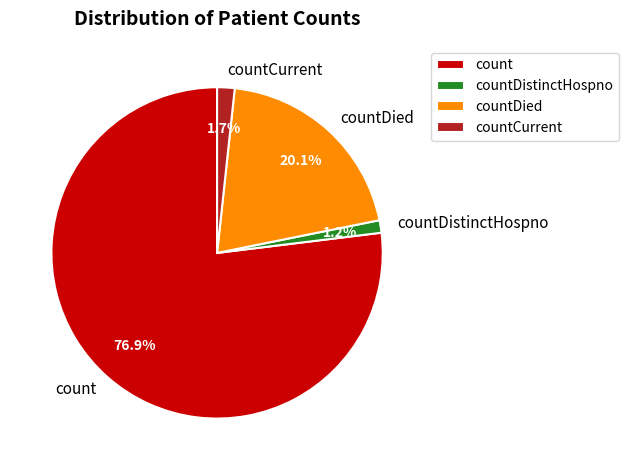

Do countDied and count together represent more than half of the pie?

Yes